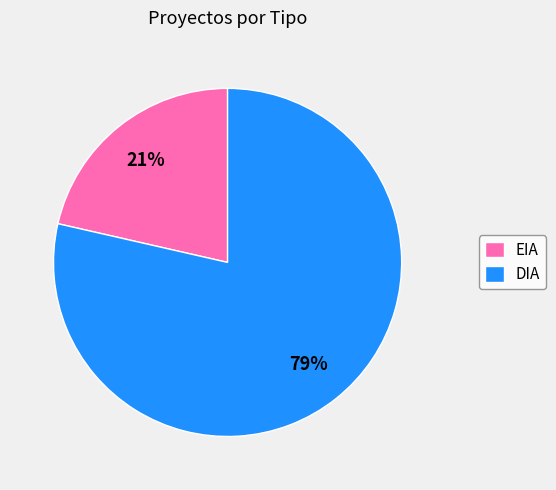

Between EIA and DIA, which is larger?

DIA